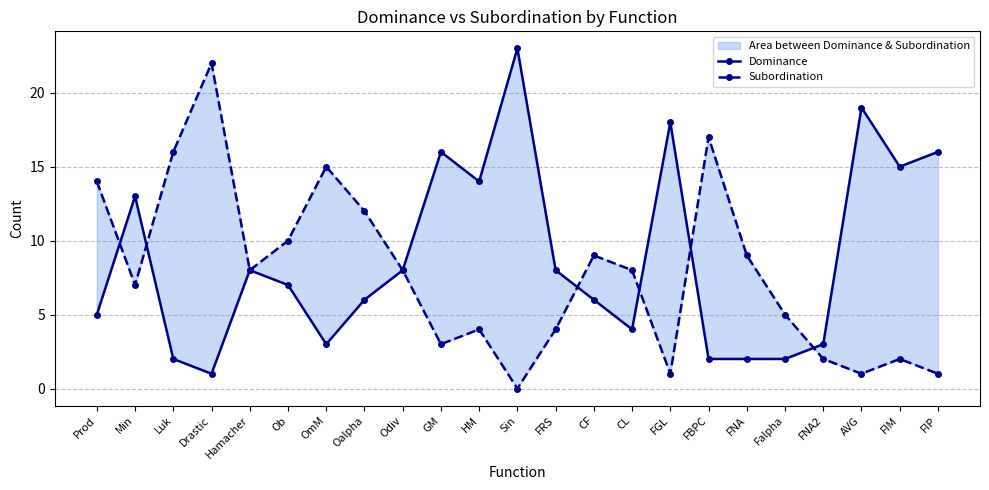

Reading left to right, what are all the values shown in this chart?

Dominance: 5	13	2	1	8	7	3	6	8	16	14	23	8	6	4	18	2	2	2	3	19	15	16
Subordination: 14	7	16	22	8	10	15	12	8	3	4	0	4	9	8	1	17	9	5	2	1	2	1